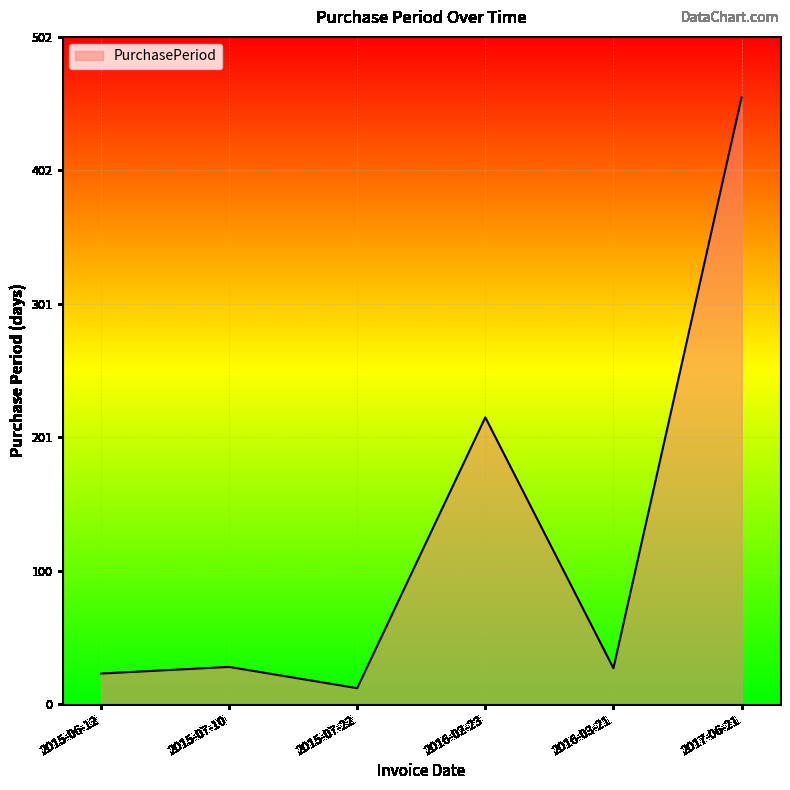

Which label corresponds to the largest value in the chart?

2017-06-21